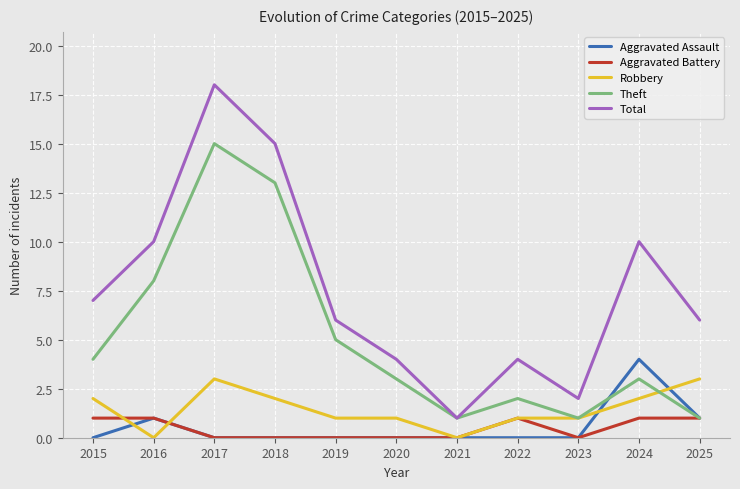

At how many categories does at least one series exceed 5?

7